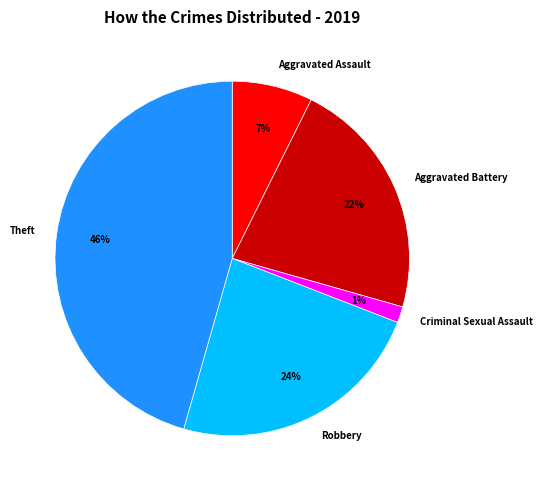

Which category has the biggest portion of the pie?

Theft